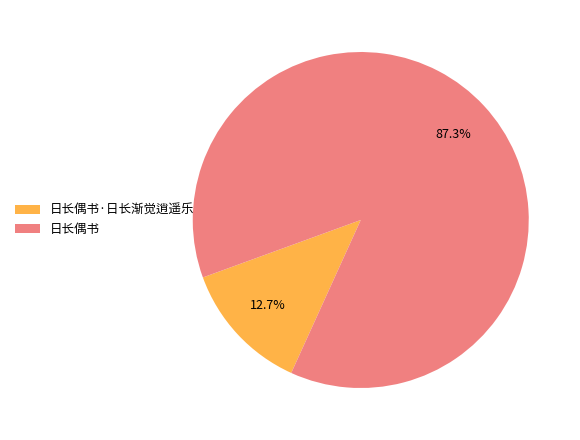

Does any single category account for the majority?

Yes